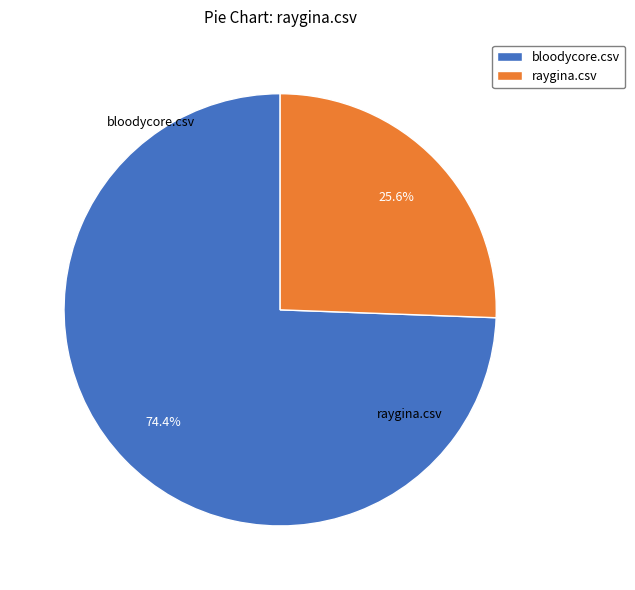

The raygina.csv slice represents 26% of the pie. True or false?

True